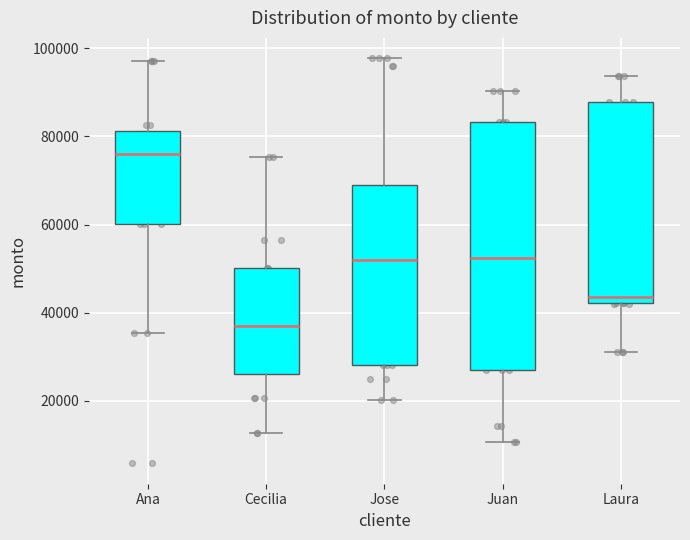

Reading left to right, read every box against the y-axis: the position of its median line, the range the box covers, and the ends of its whiskers. The values are not printed on the chart, so give them approximately, as read against the axis.

Ana: median 76000, box 60000 to 82000, whiskers 36000 to 98000
Cecilia: median 36000, box 26000 to 50000, whiskers 12000 to 76000
Jose: median 52000, box 28000 to 70000, whiskers 20000 to 98000
Juan: median 52000, box 26000 to 84000, whiskers 10000 to 90000
Laura: median 44000, box 42000 to 88000, whiskers 32000 to 94000